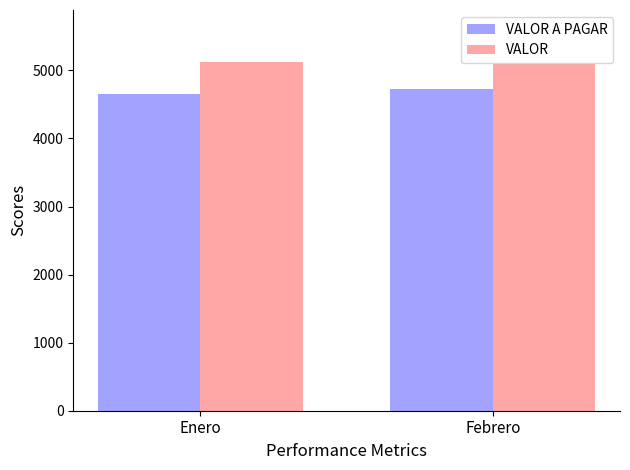

Rank the series by their average value, from highest to lowest.

VALOR, VALOR A PAGAR